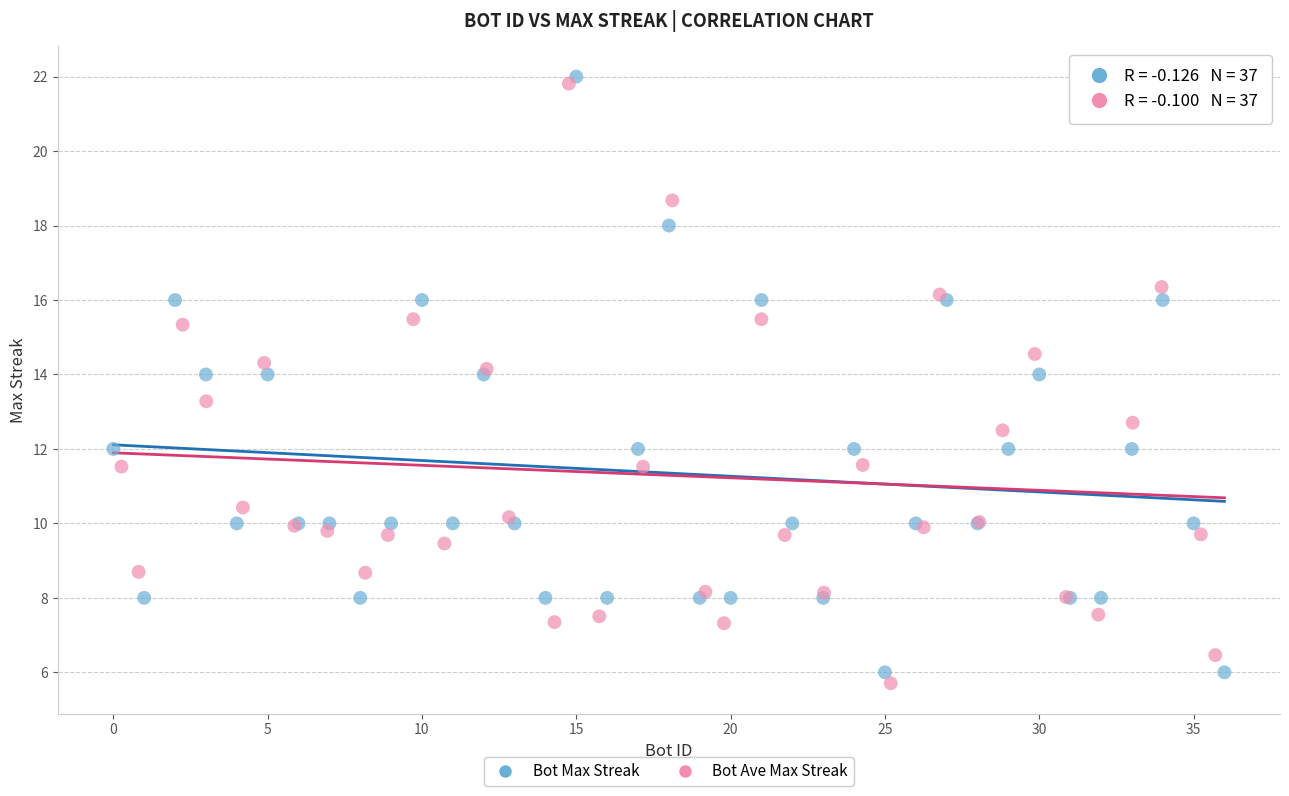

Which series contains the lowest Y value?

Bot Ave Max Streak